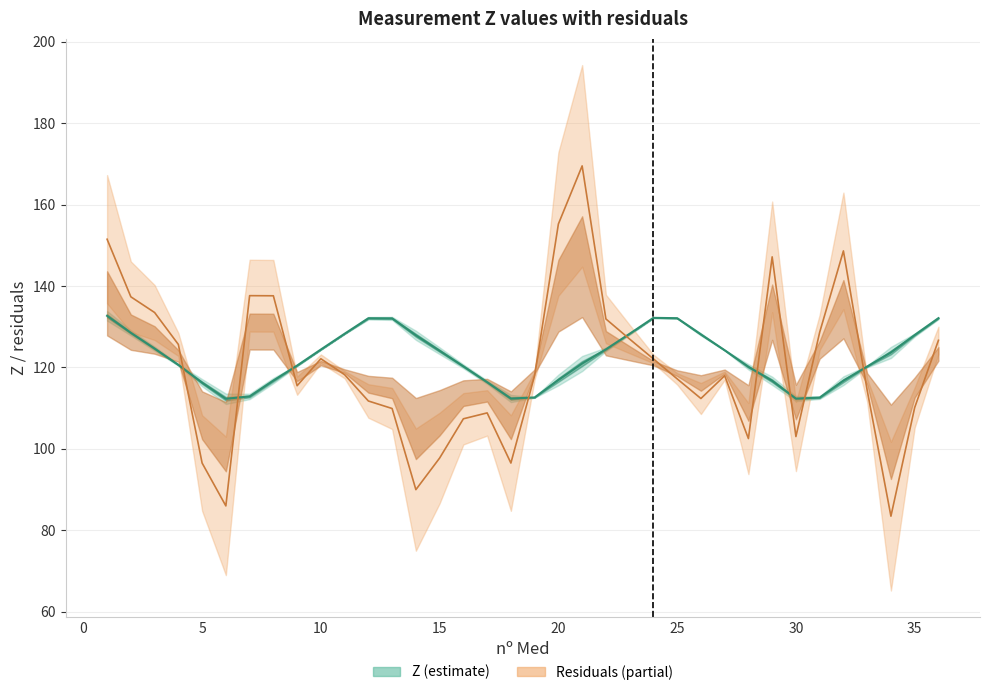

In residuals, how many points are lower than both neighbors (excluding endpoints)?

8